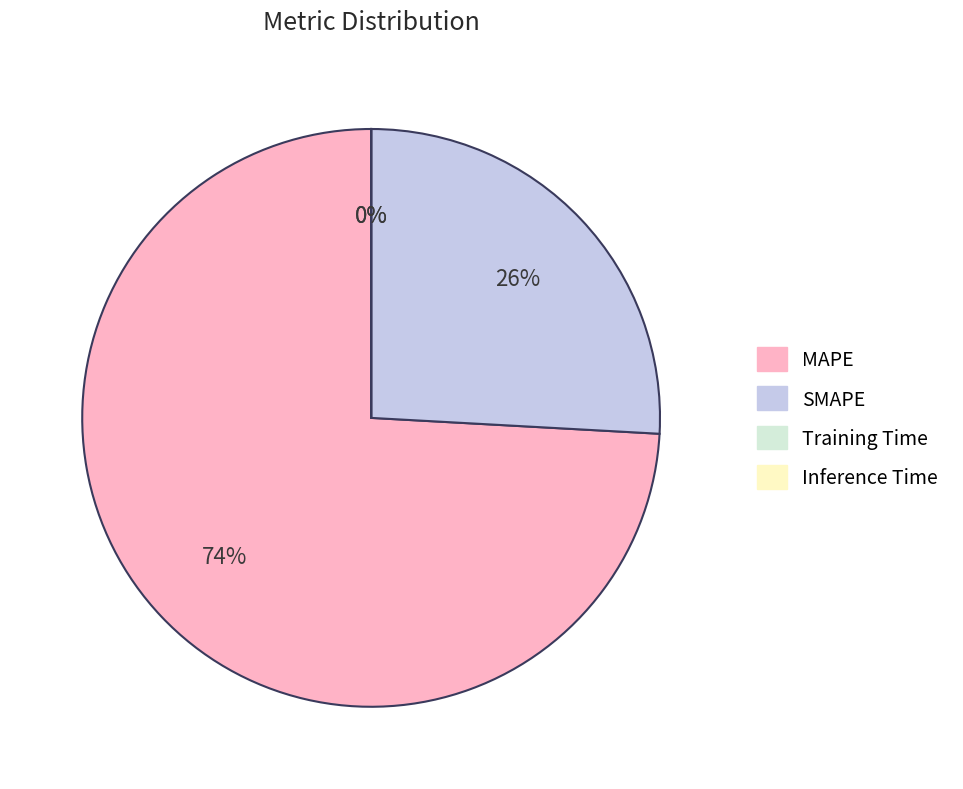

To the nearest percent, what percentage of the pie is MAPE?

74%